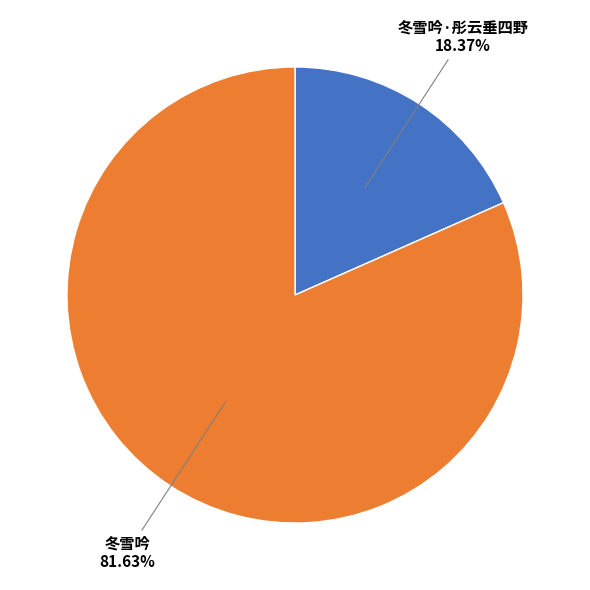

Is it true that 冬雪吟 is 82% of the pie?

True